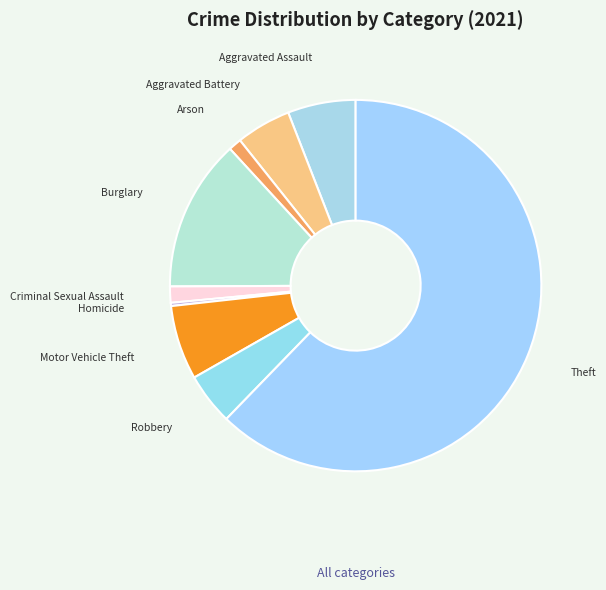

Is the sum of Criminal Sexual Assault and Aggravated Assault greater than half?

No